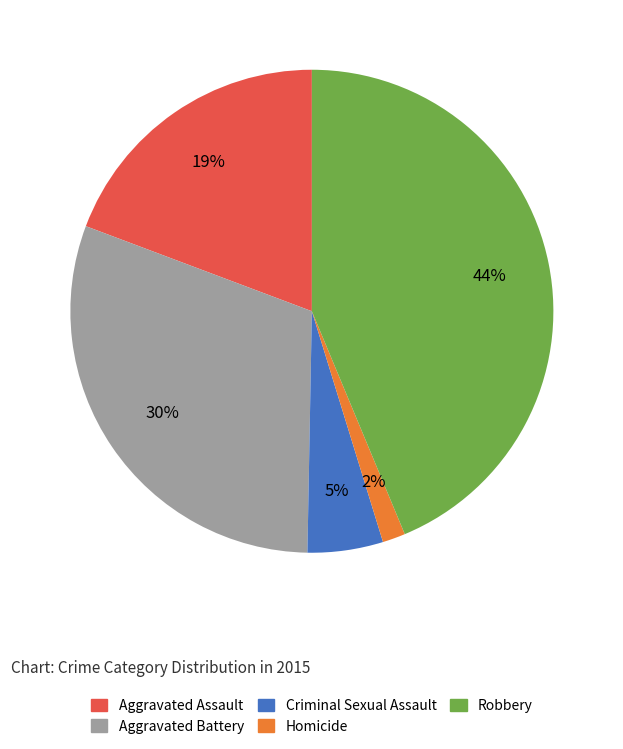

The Homicide slice represents 2% of the pie. True or false?

True